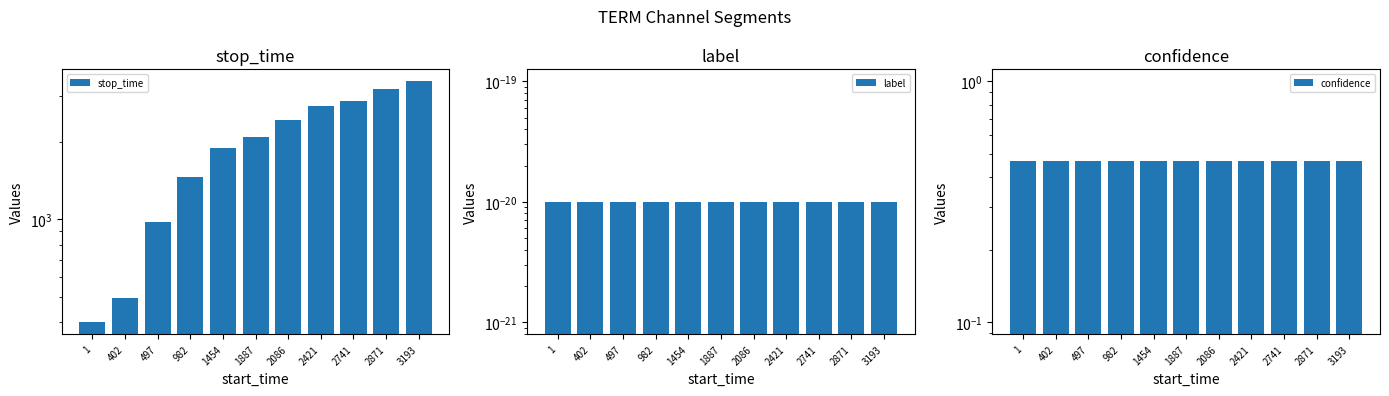

What is the value of the stop_time bar at the 9th from the left?

2870.0